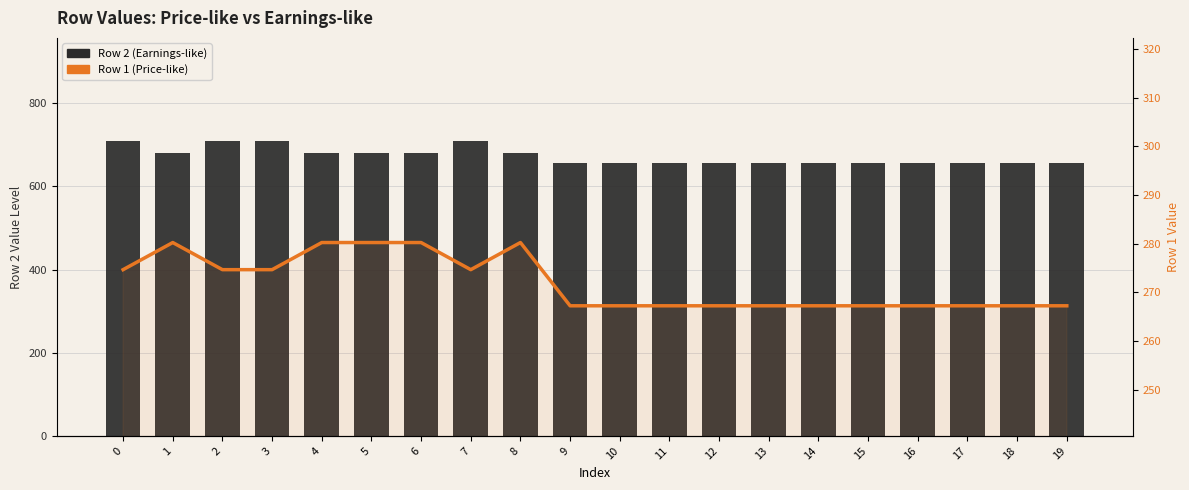

Reading left to right, what are all the values shown in this chart?

Row 2 (Earnings-like): 708.9	680.0	708.9	708.9	680.0	680.0	680.0	708.9	680.0	655.5	655.5	655.5	655.5	655.5	655.5	655.5	655.5	655.5	655.5	655.5
Row 1 (Price-like): 274.6	280.2	274.6	274.6	280.2	280.2	280.2	274.6	280.2	267.2	267.2	267.2	267.2	267.2	267.2	267.2	267.2	267.2	267.2	267.2